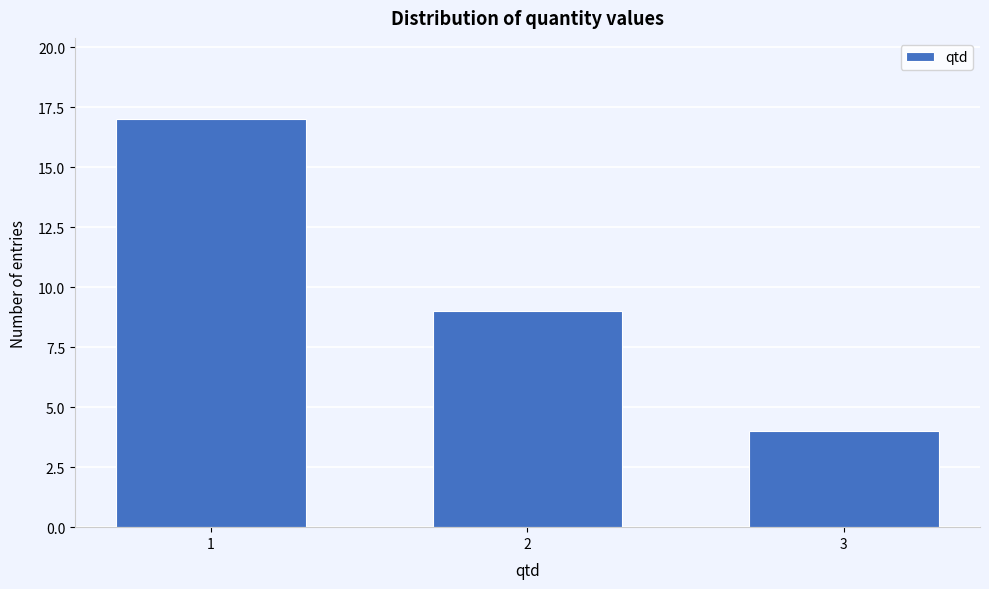

Reading left to right, list all the values displayed in this chart.

1=17	2=9	3=4